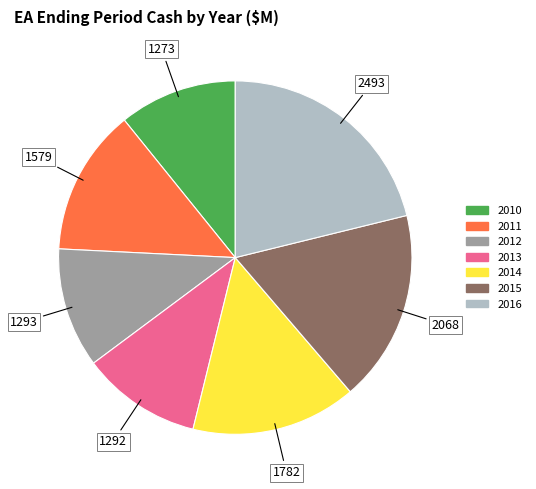

Is there a majority slice in this chart?

No